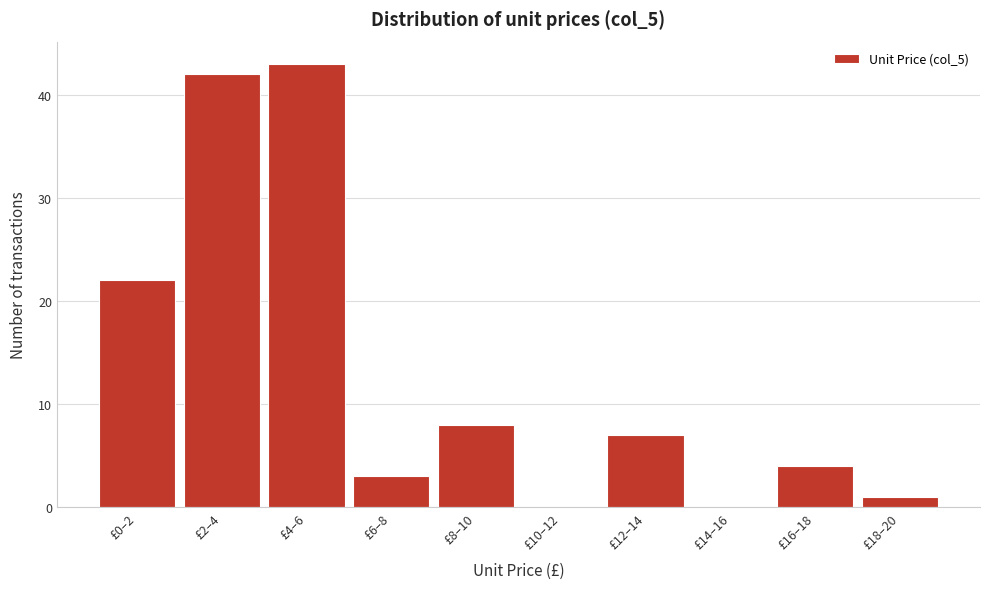

Reading right to left, what are all the values shown in this chart?

£18–20=1	£16–18=4	£14–16=0	£12–14=7	£10–12=0	£8–10=8	£6–8=3	£4–6=43	£2–4=42	£0–2=22